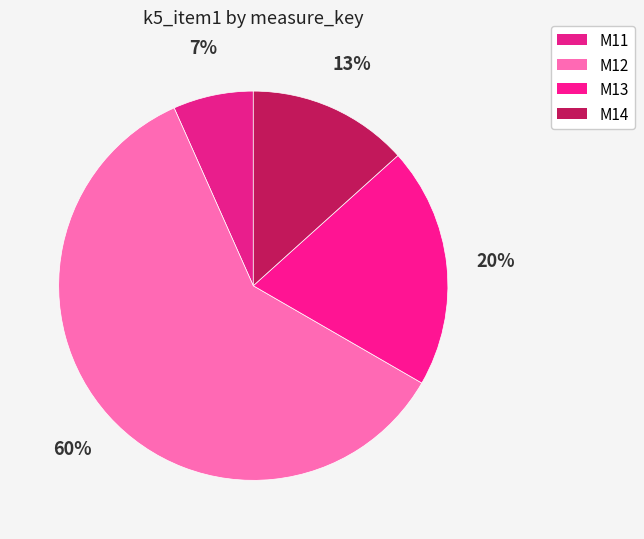

Which slice is the largest?

M12